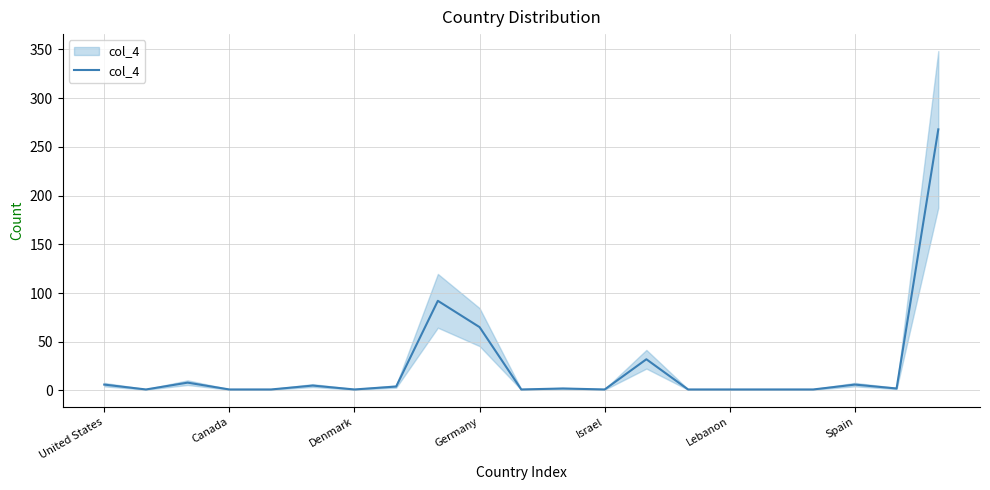

How many points are higher than both their immediate neighbors (excluding endpoints)?

6